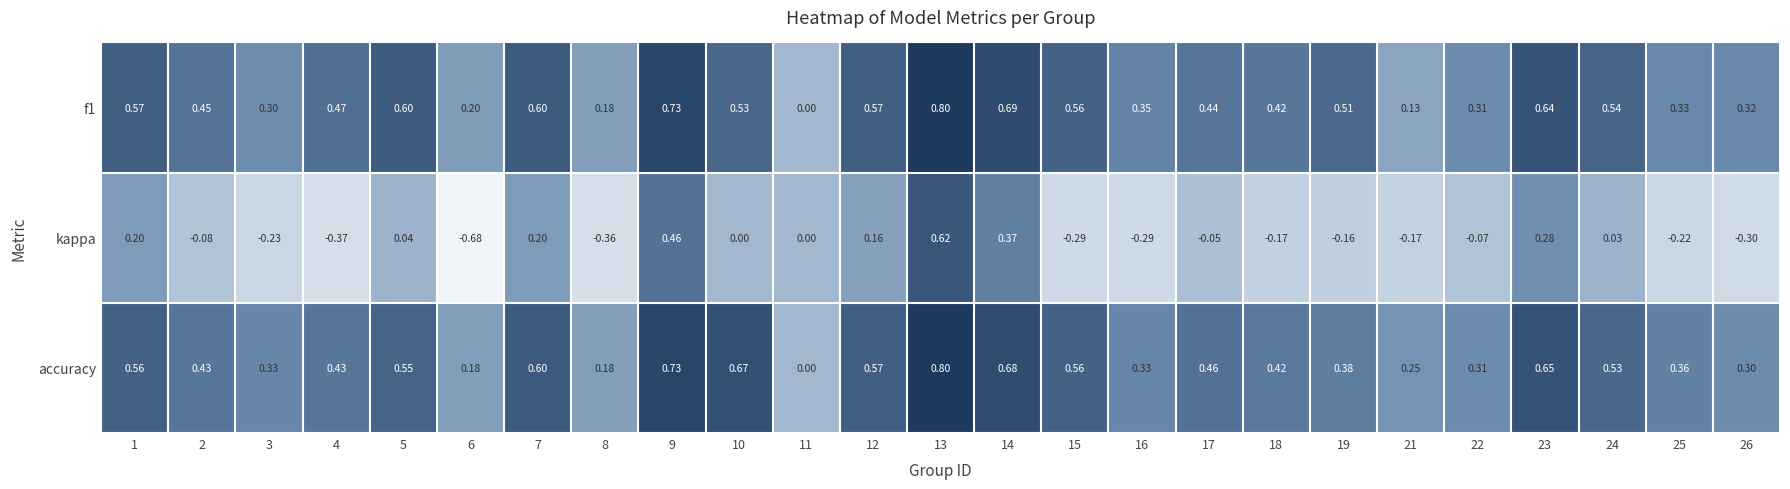

Is the value of accuracy at 5 greater than the value of f1 at 8?

Yes